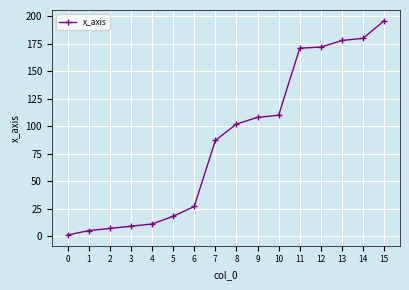

What is the greatest value displayed?

196